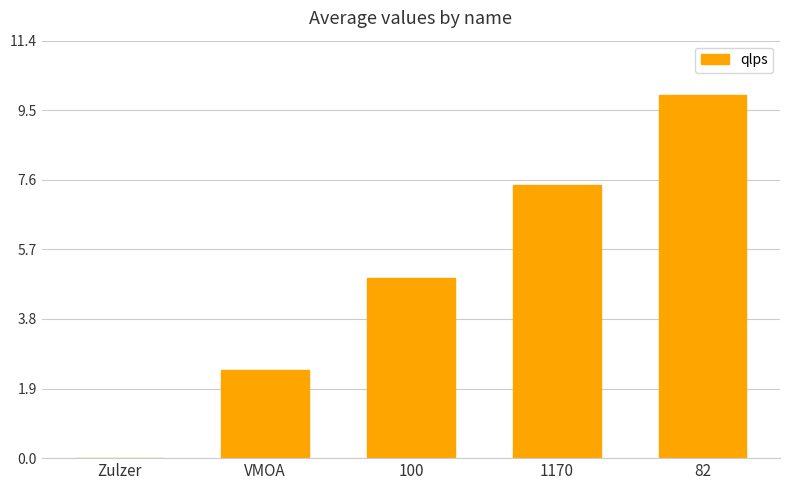

Reading right to left, what are all the values shown in this chart?

82=9.9	1170=7.5	100=4.9	VMOA=2.4	Zulzer=0.0